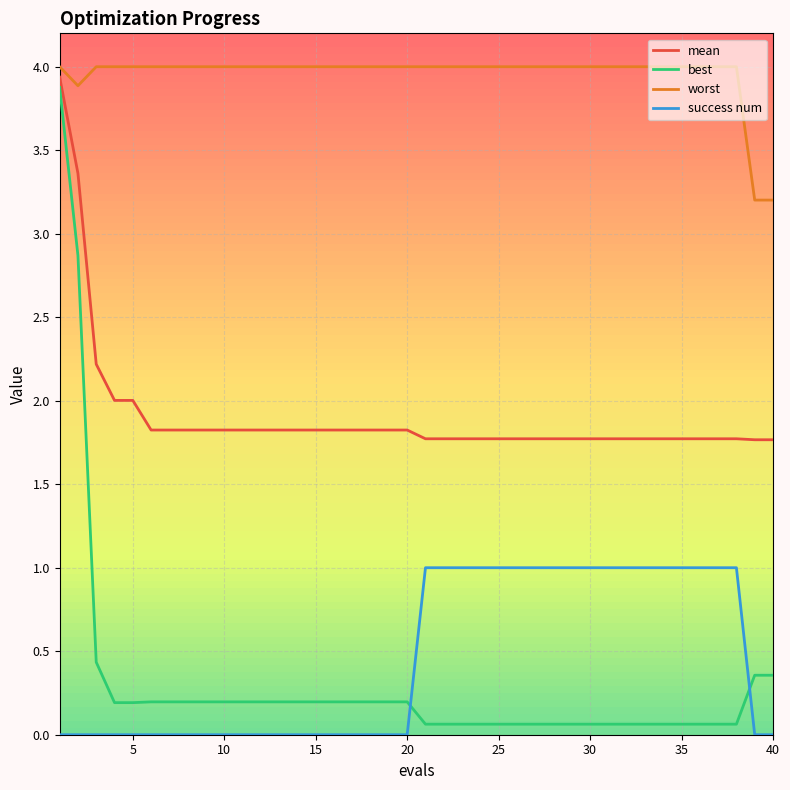

Which series has the widest spread of values?

best